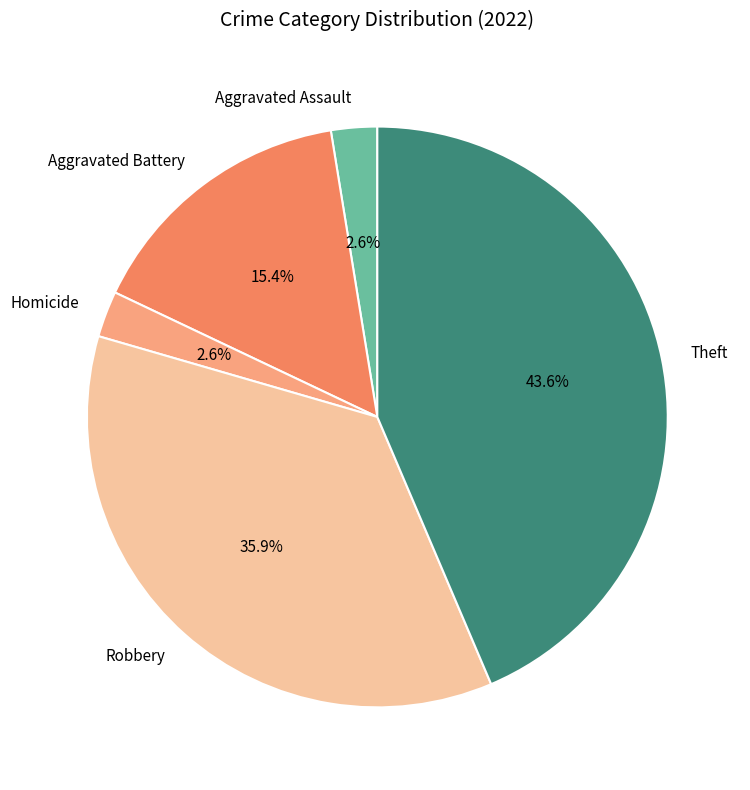

To the nearest percent, what percentage of the pie is Robbery?

36%